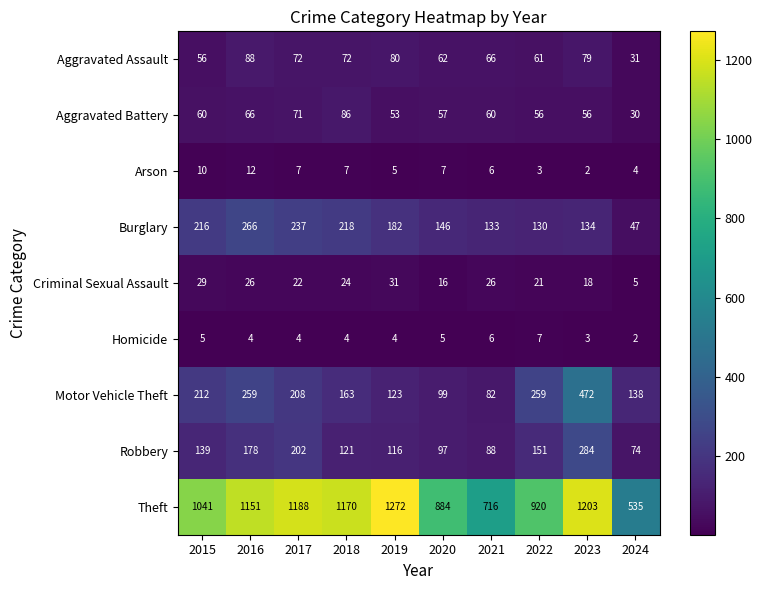

Which series changed the most between 2019 and 2023?

Motor Vehicle Theft